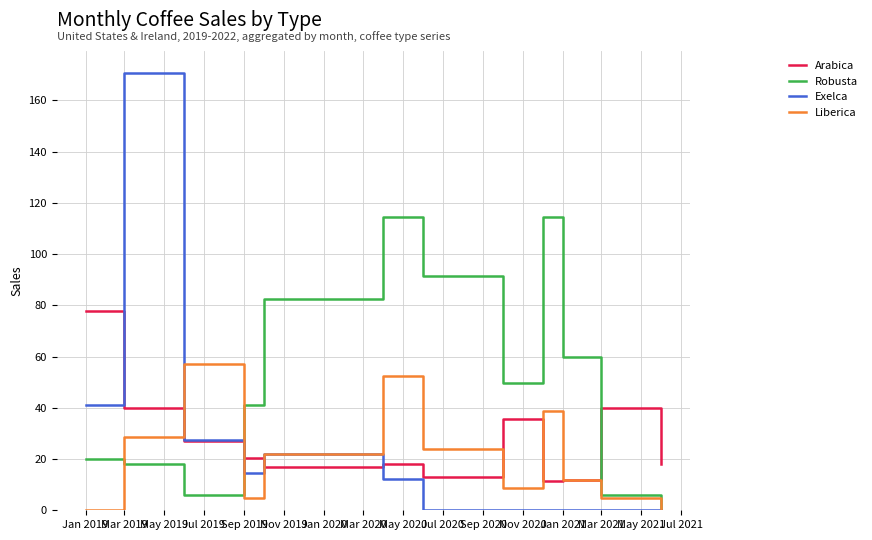

What is the maximum value shown in the chart?

170.8